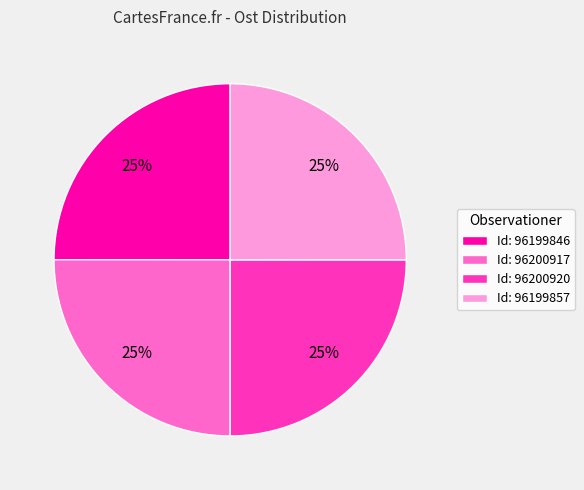

To the nearest percent, what is the average slice percentage?

25%